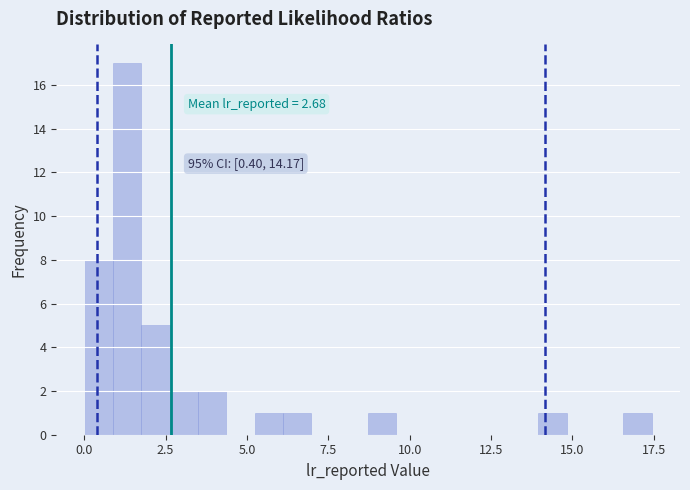

Around what value on the x-axis is the tallest bar? Give the approximate position of its centre, as read against the axis.

1.5